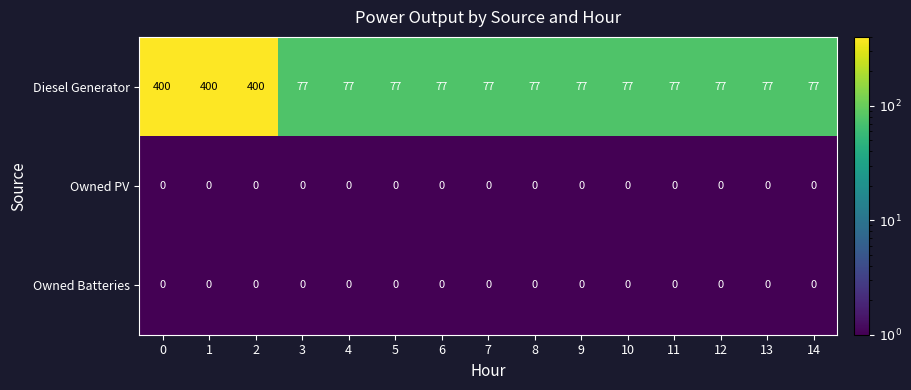

What is the greatest value displayed?

400